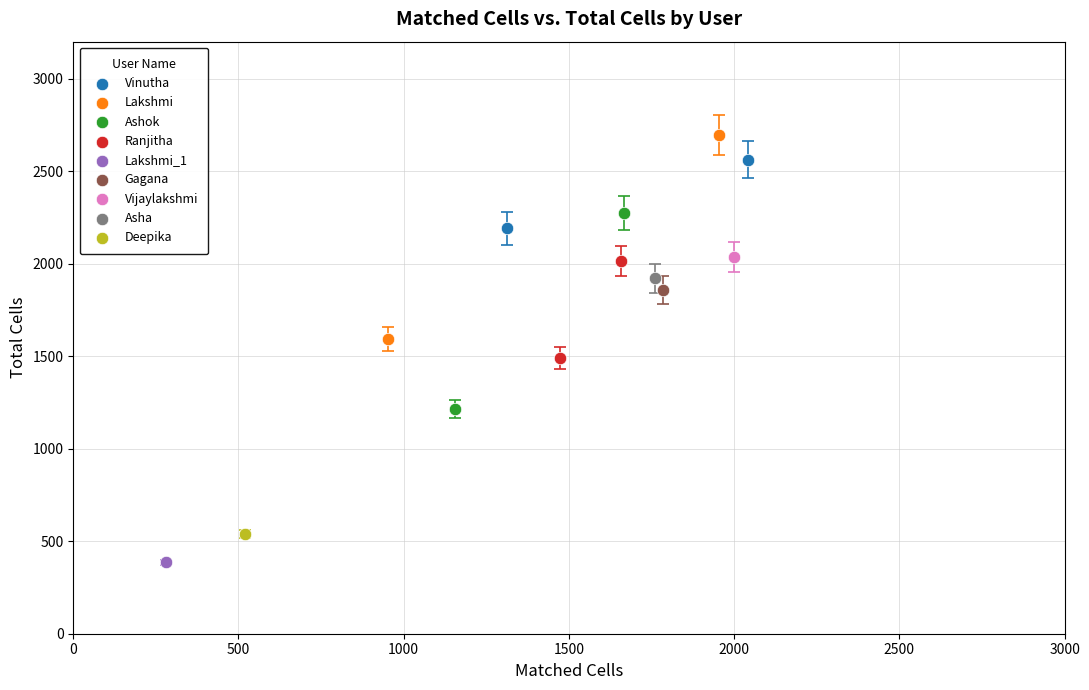

What are all the series names shown in the legend?

Vinutha, Lakshmi, Ashok, Ranjitha, Lakshmi_1, Gagana, Vijaylakshmi, Asha, Deepika